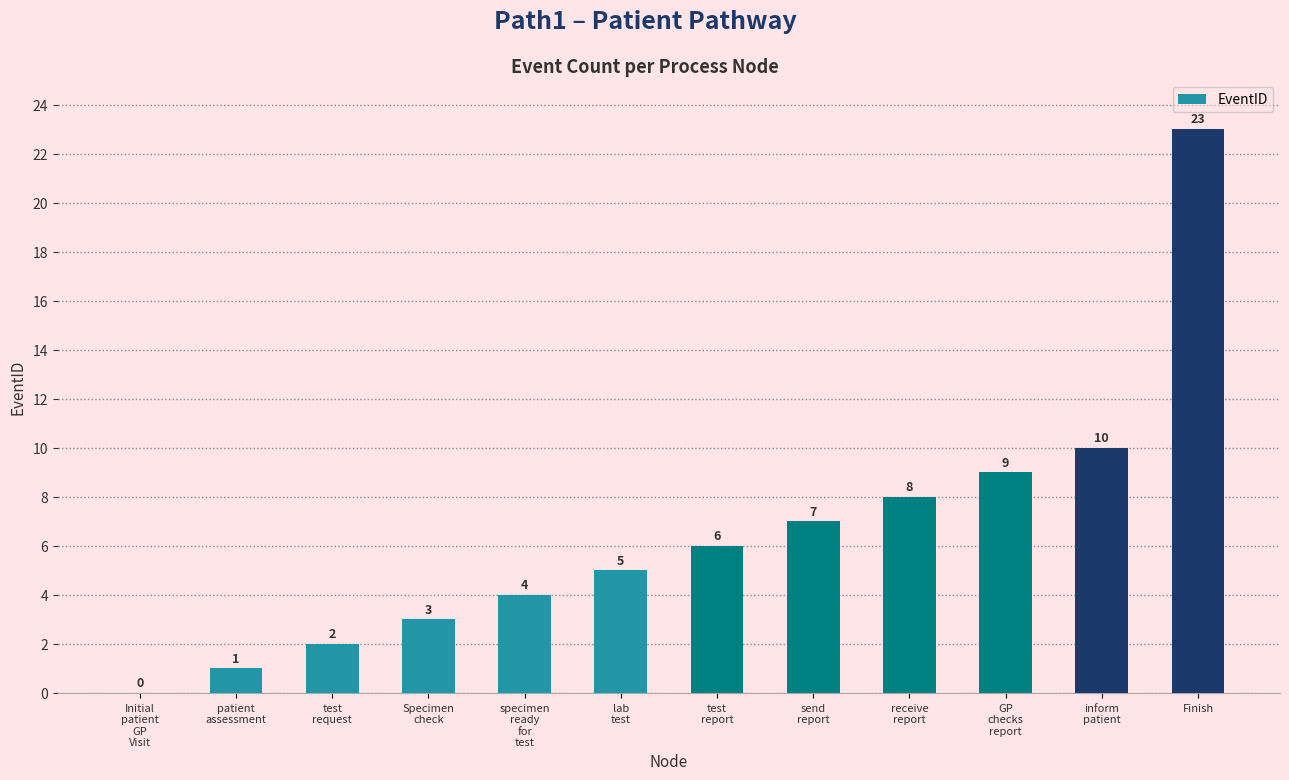

Between lab
test and specimen
ready
for
test, which is larger?

lab
test